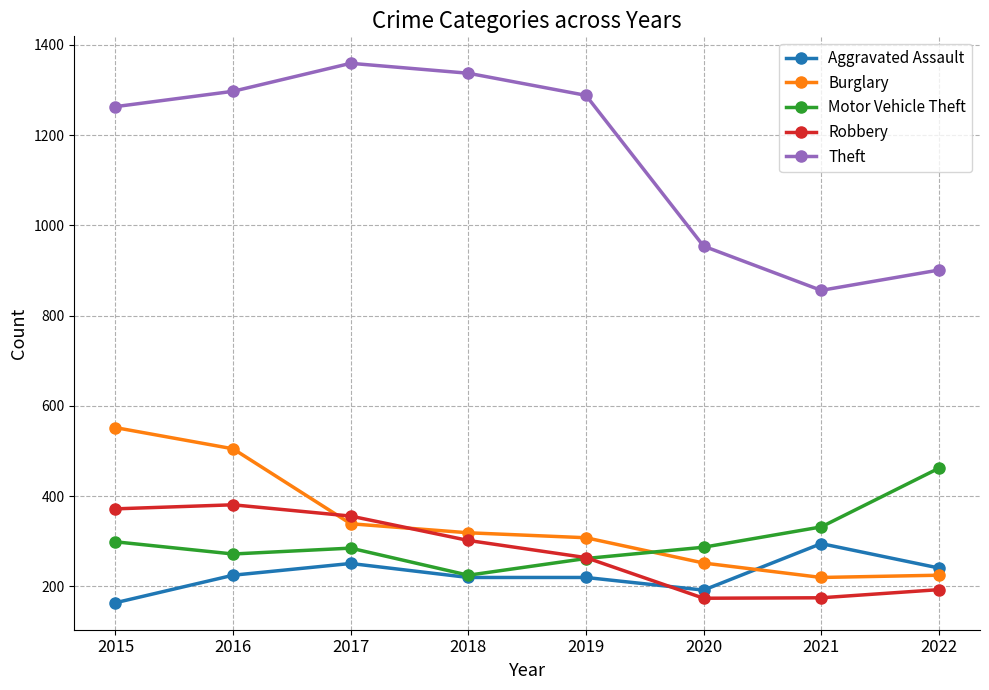

How many lines are shown in the chart?

5